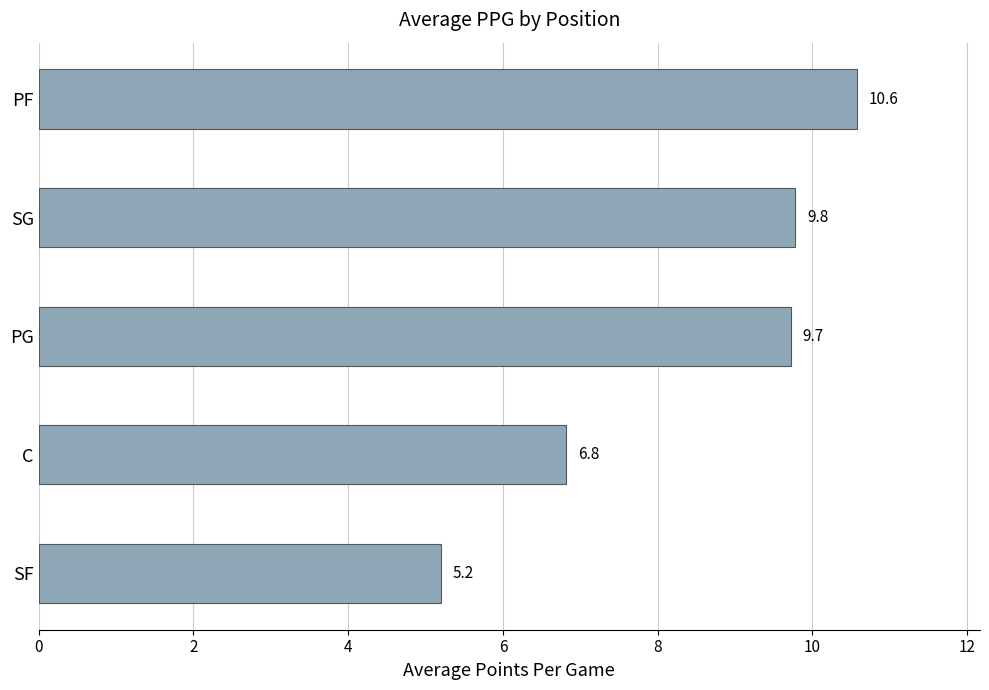

List the labels in order of value, largest first.

PF, SG, PG, C, SF